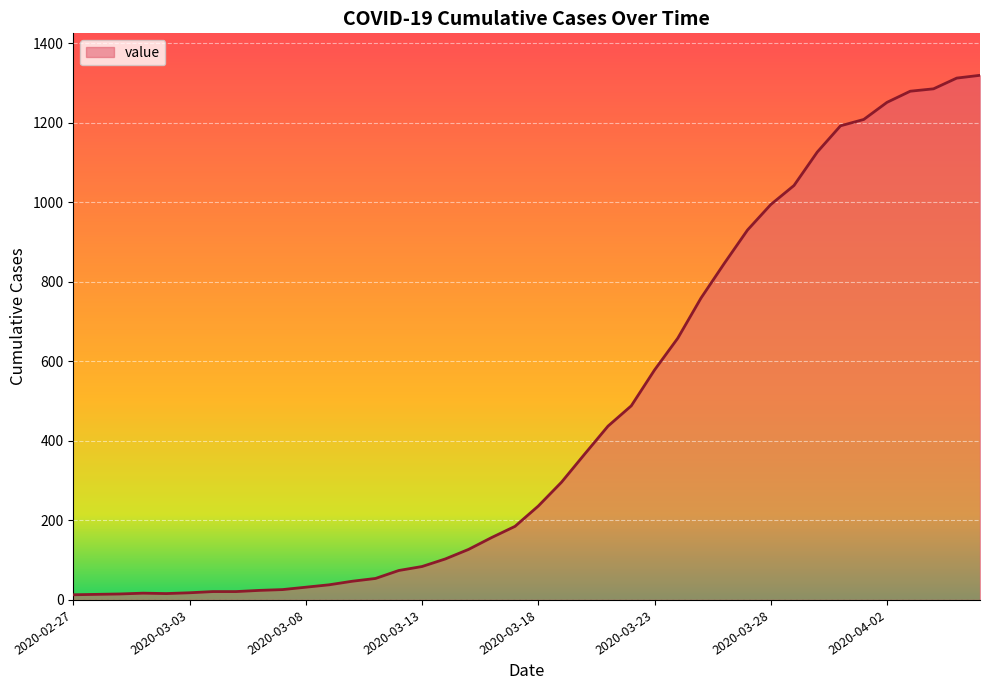

What is the greatest value displayed?

1319